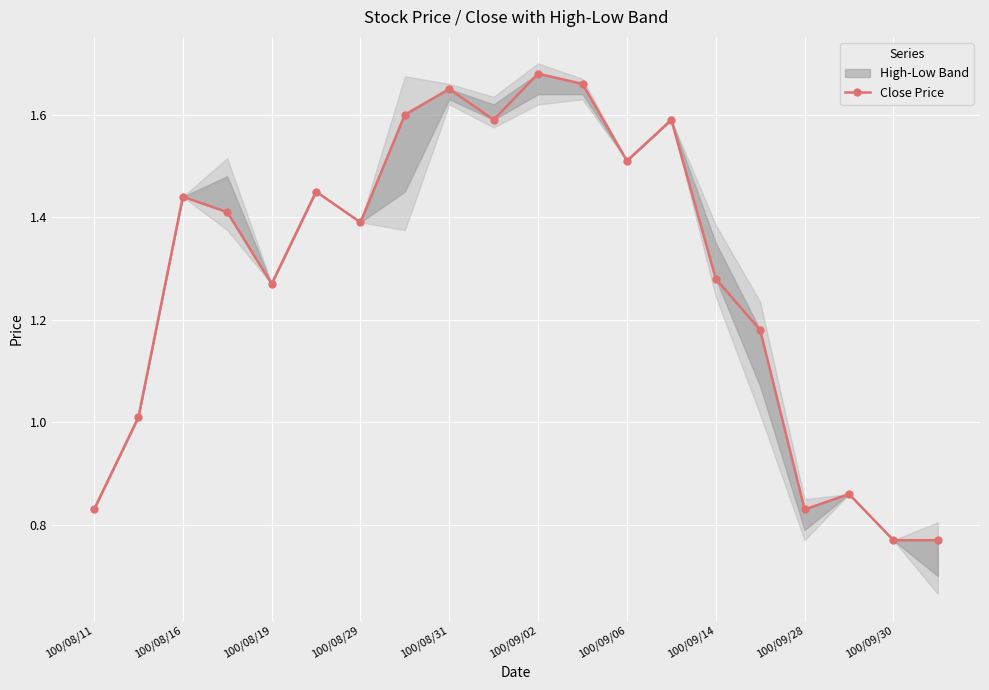

Read the value at 100/09/06.

1.5